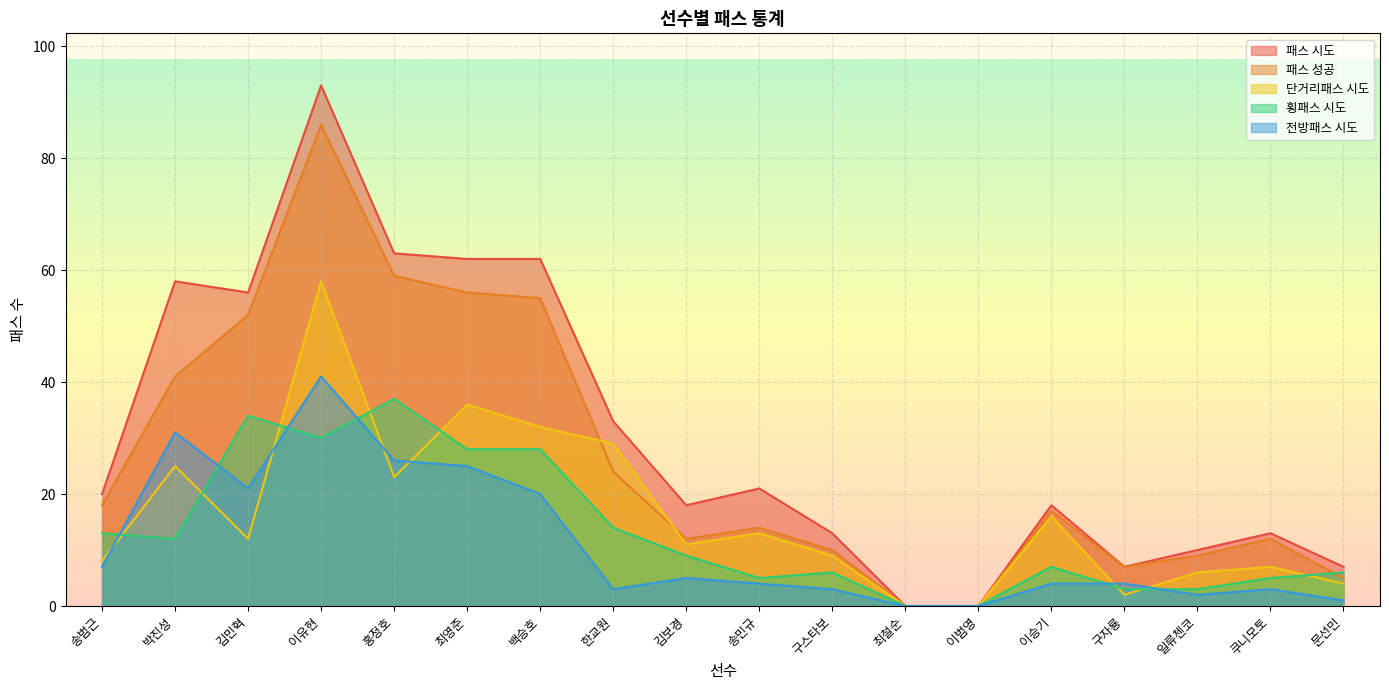

The value of 패스 시도 at 이범영 is 0. True or false?

True